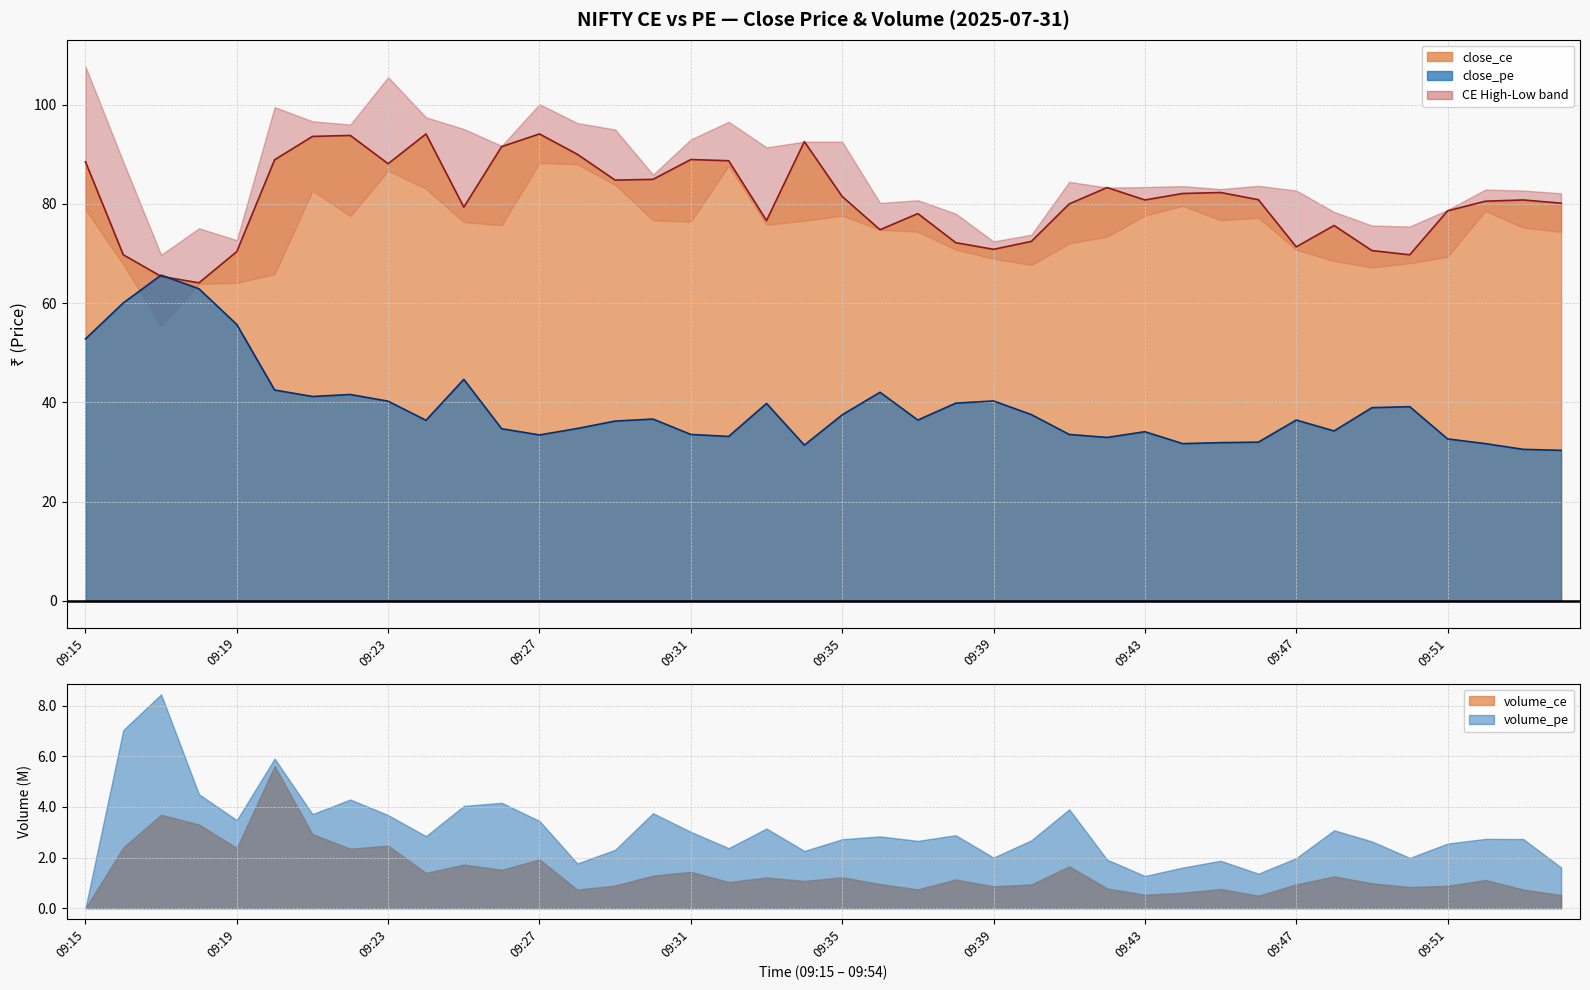

How many values in the close_ce series are below 80?

16